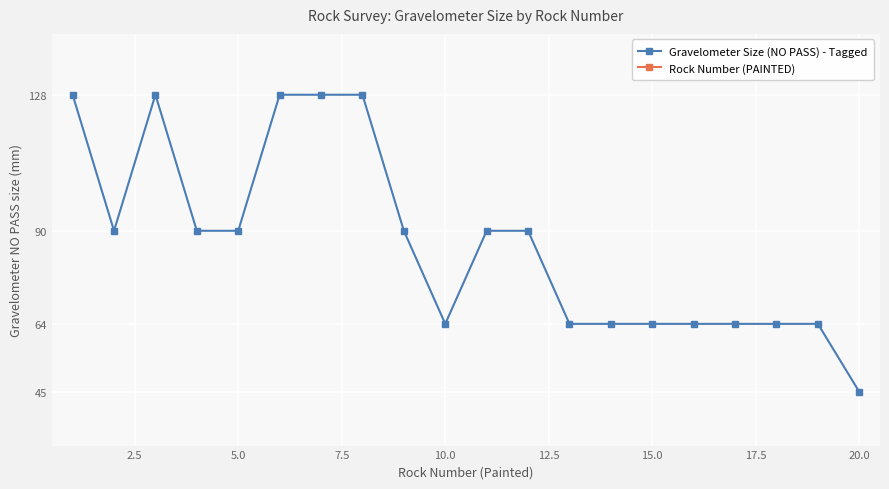

What is the lowest value of the Gravelometer Size (NO PASS) - Tagged series?

45